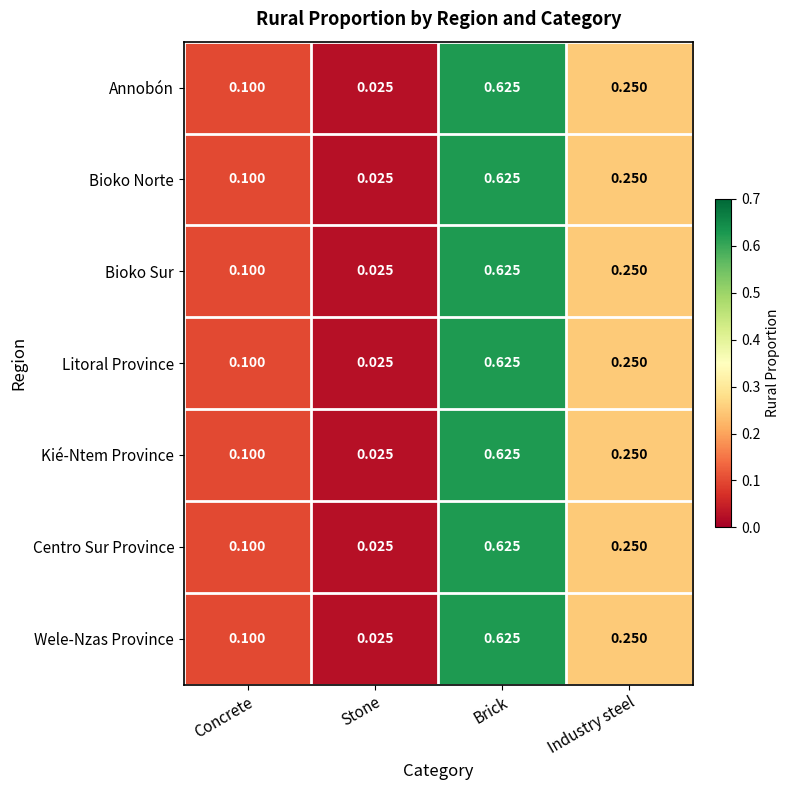

Which category has the lowest value across all series?

Stone